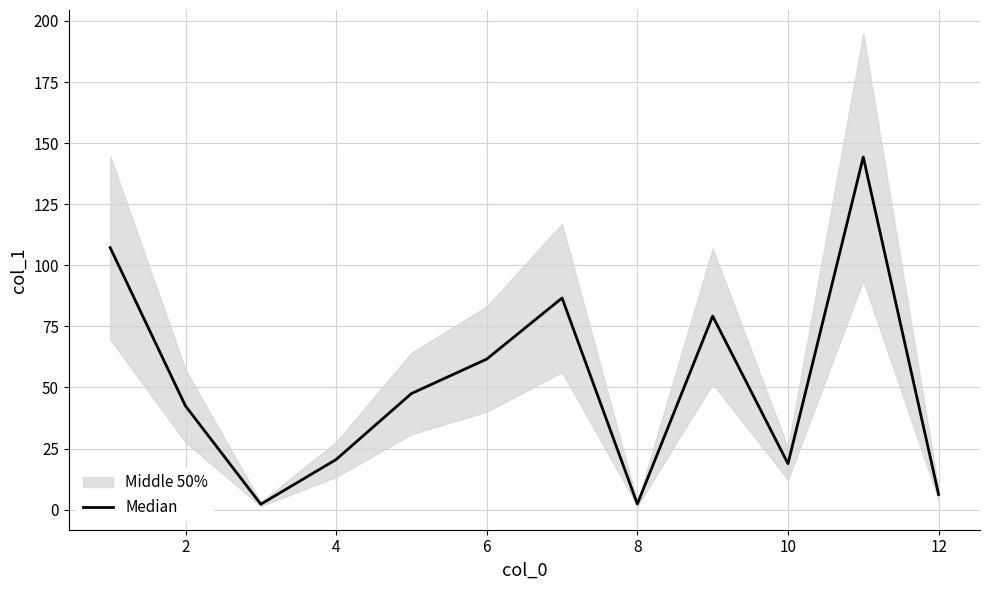

Does the chart display data point markers on the line(s)?

No